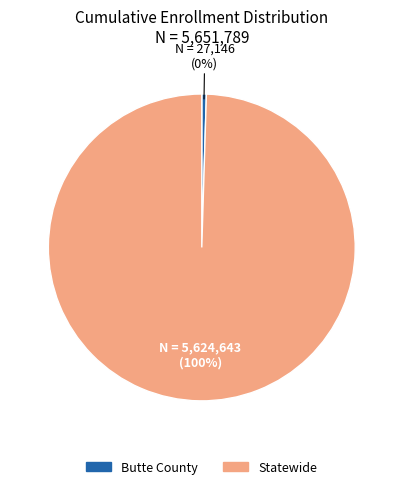

Rank the categories by value from lowest to highest.

Butte County, Statewide